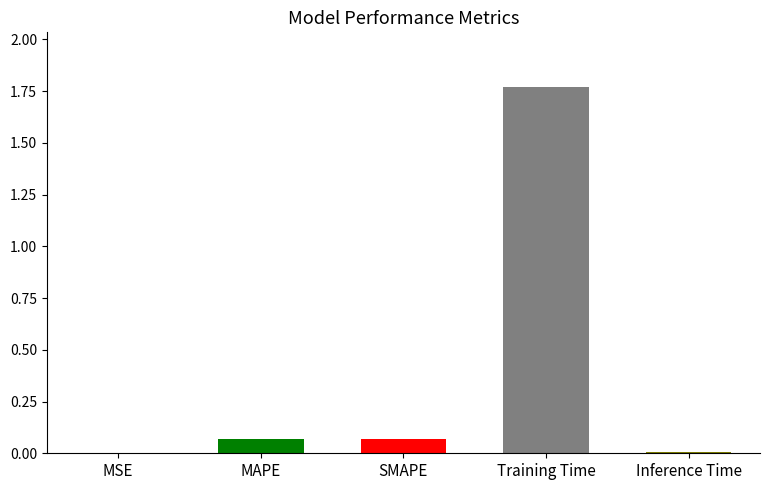

How many data points does each series have?

5